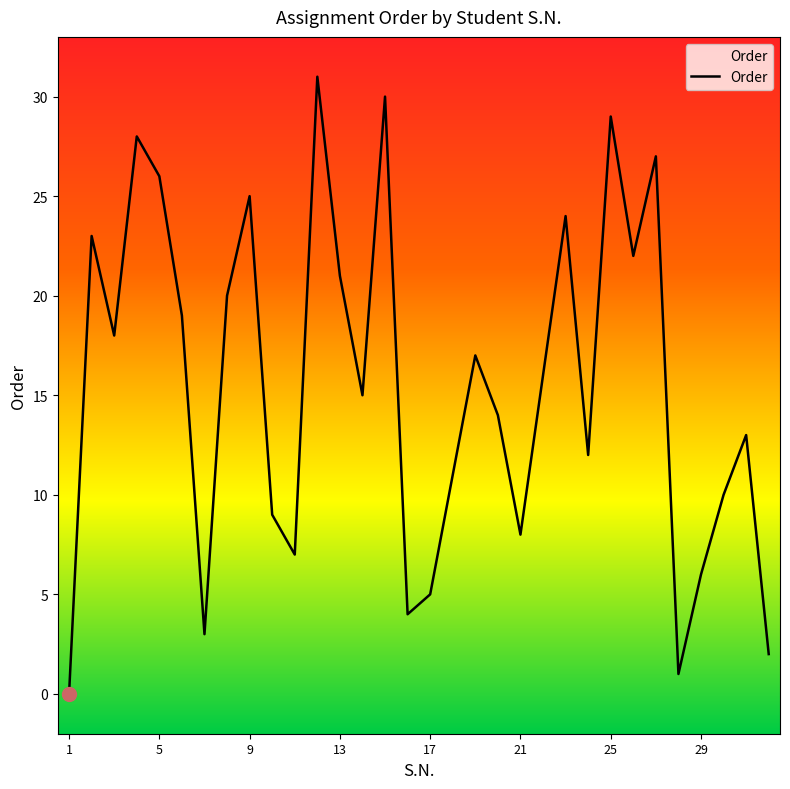

What is the maximum value shown in the chart?

31